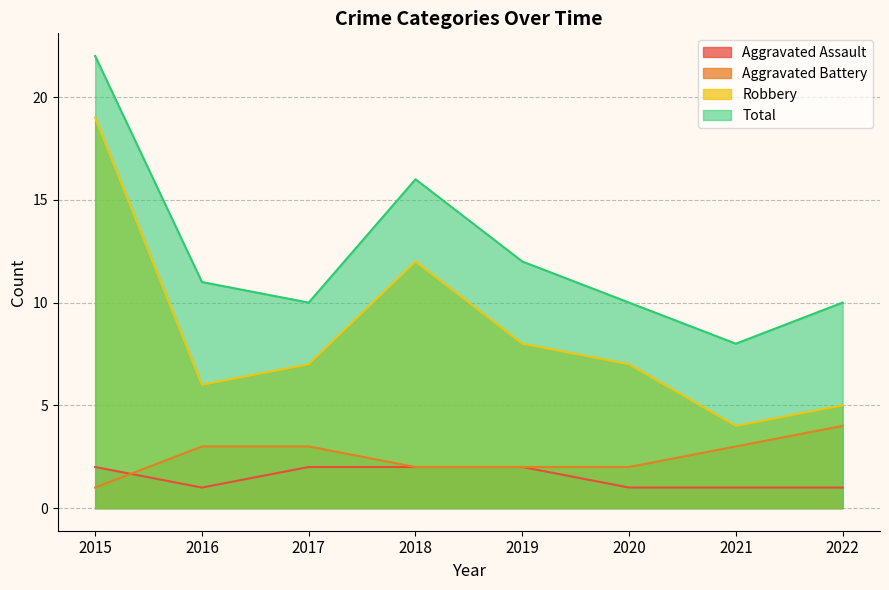

What is the difference between the Total values at 2017 and 2019?

2